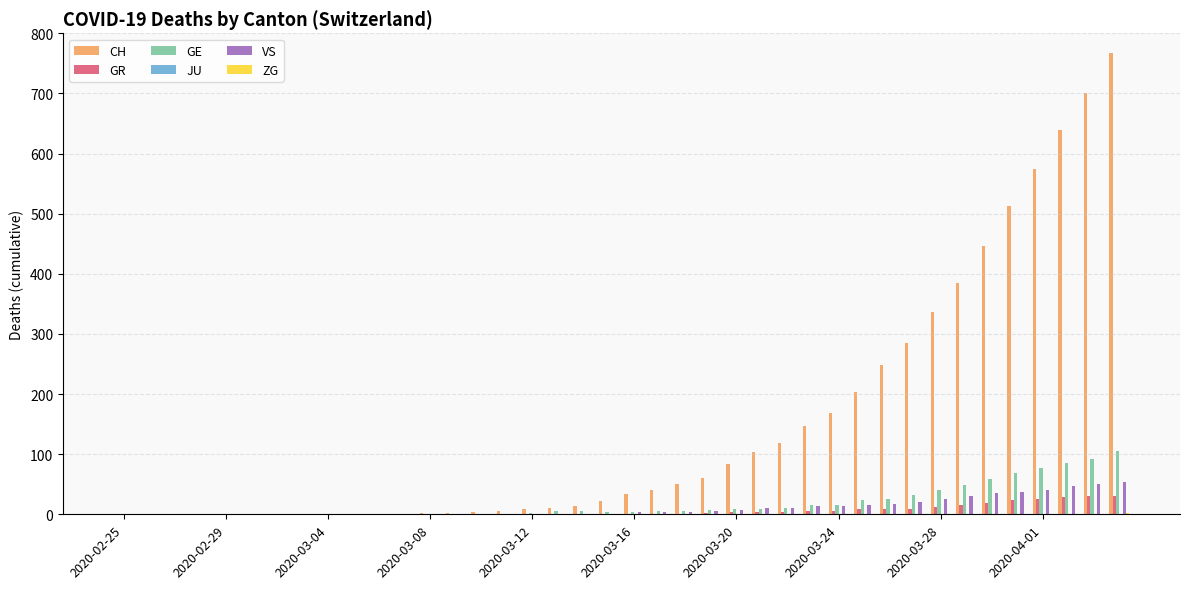

What is the highest value of the VS series?

53